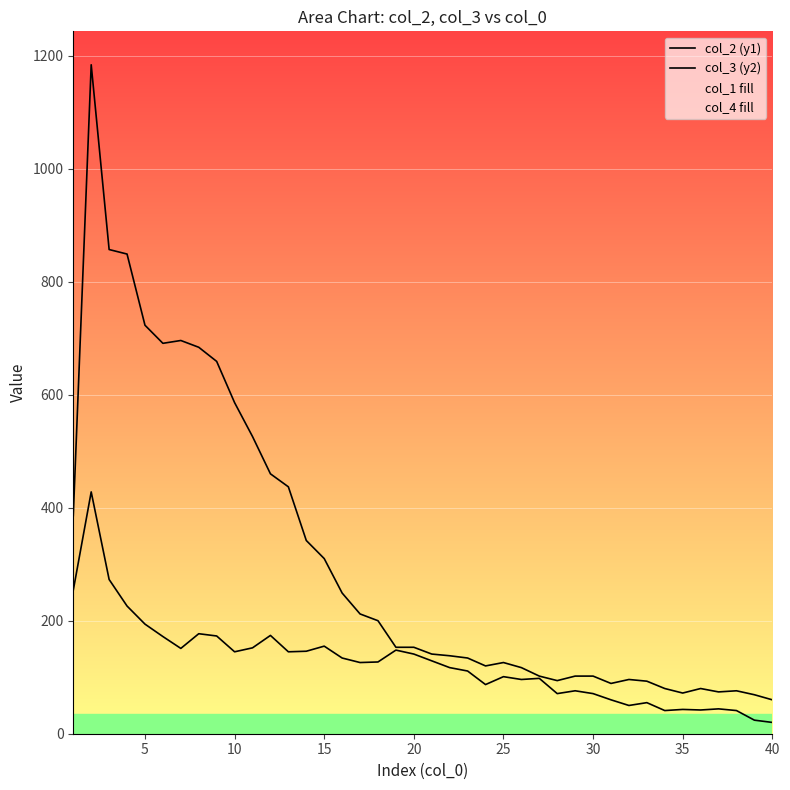

What is the maximum value for col_3 (y2)?

428